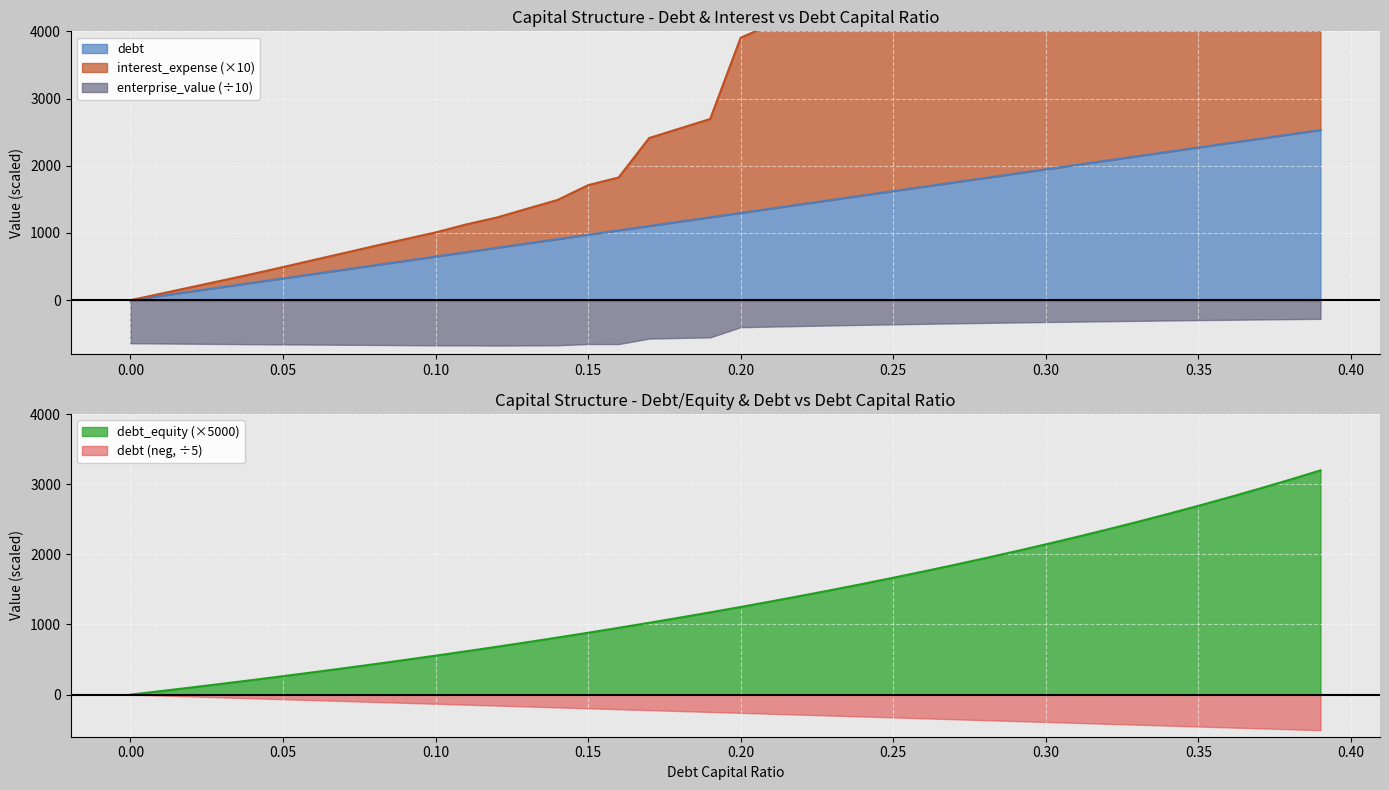

The debt_equity series shows 1024.1 at 0.17. True or false?

True